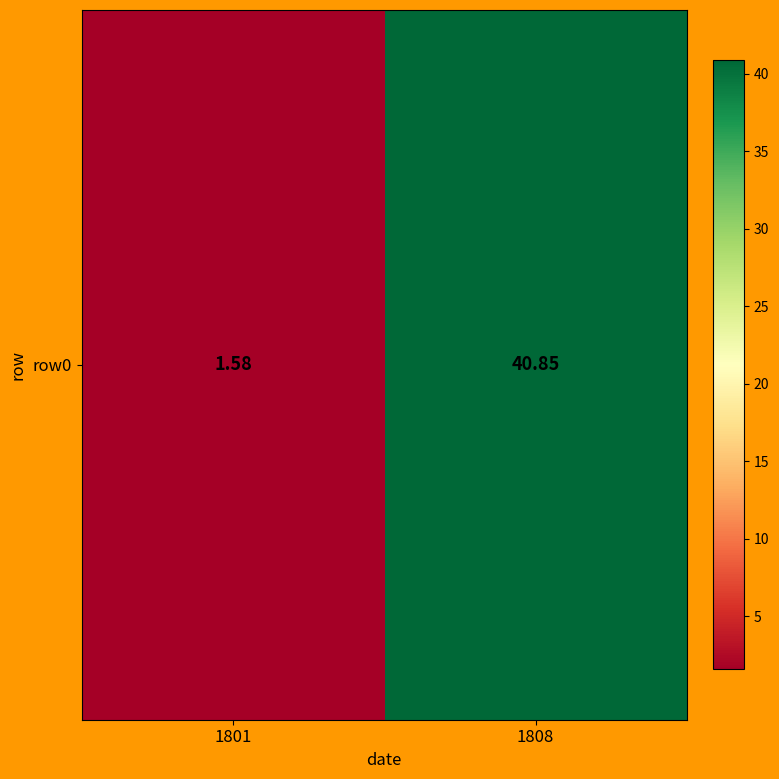

True or false: the data shows 40.9 at 1808.

True